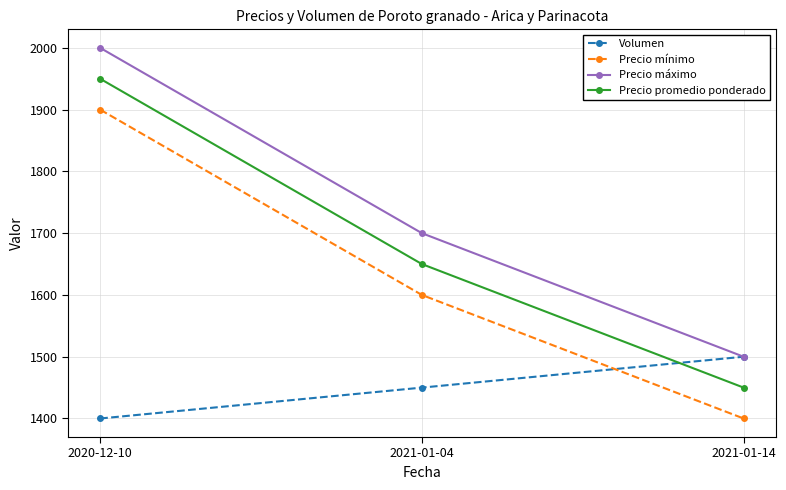

What is the label of the 1st point from the left?

2020-12-10